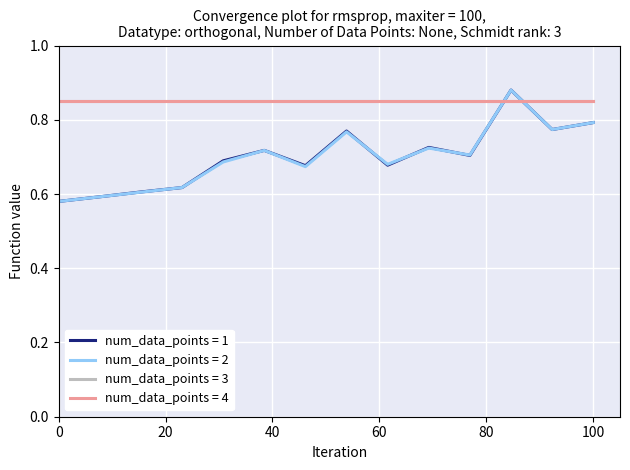

Does the chart display data point markers on the line(s)?

No